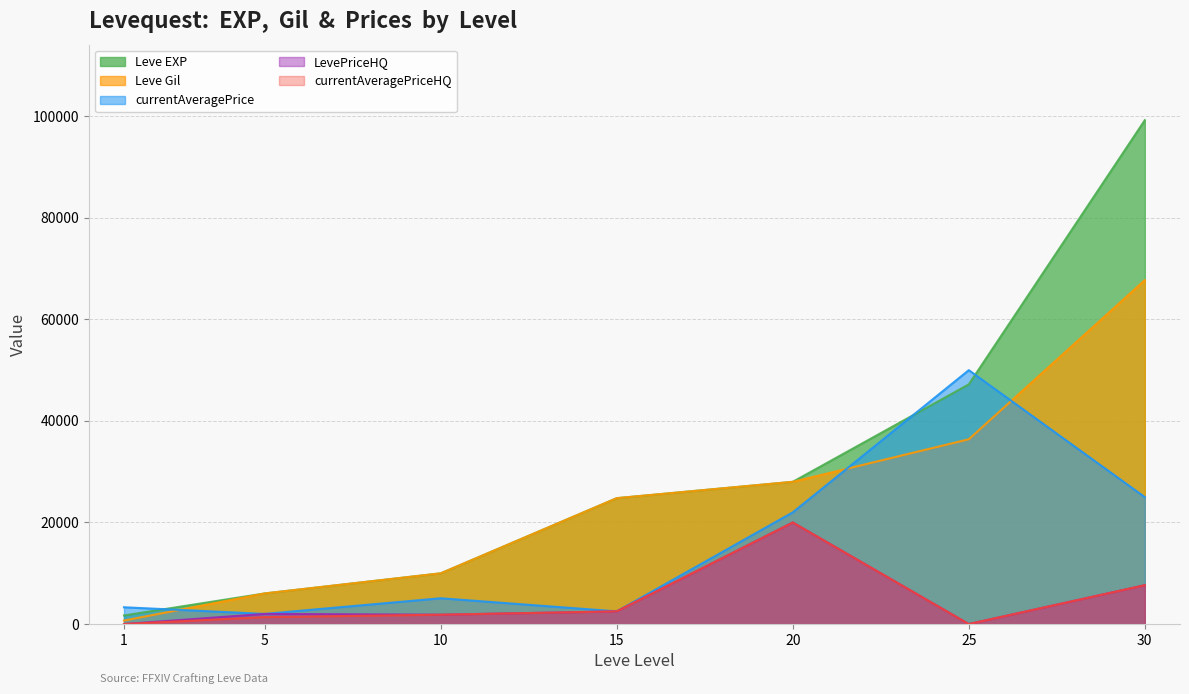

Reading left to right, extract all data points from this chart.

Leve EXP: 1=1690	5=6030	10=9990	15=24790	20=28010	25=47200	30=99220
Leve Gil: 1=690	5=6030	10=9990	15=24790	20=28010	25=36390	30=67730
currentAveragePrice: 1=3307	5=2000	10=5081	15=2500	20=22006	25=49999	30=25000
LevePriceHQ: 1=0	5=2000	10=1842	15=2500	20=20000	25=0	30=7650
currentAveragePriceHQ: 1=0	5=1366	10=1842	15=2500	20=20000	25=0	30=7650